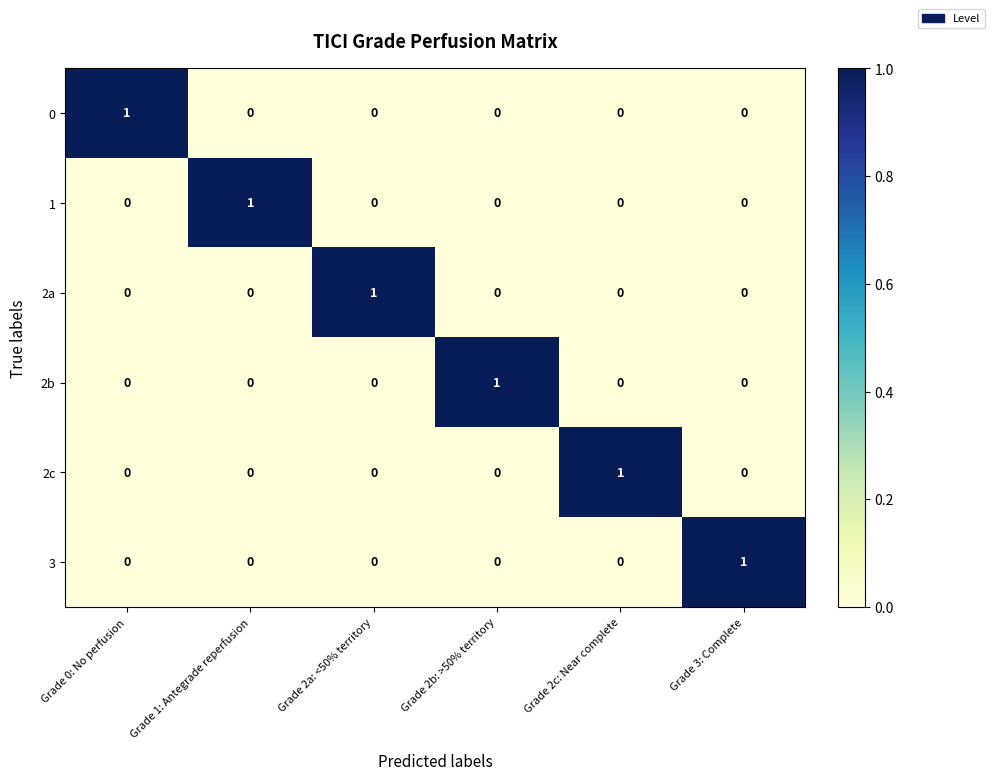

At how many categories does at least one series exceed 0?

6